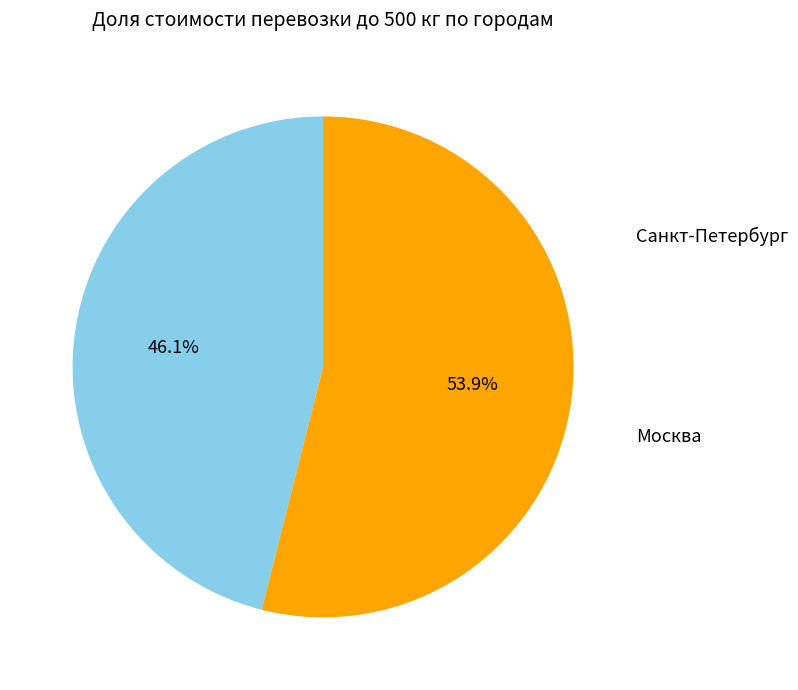

How many slices are in this pie chart?

2